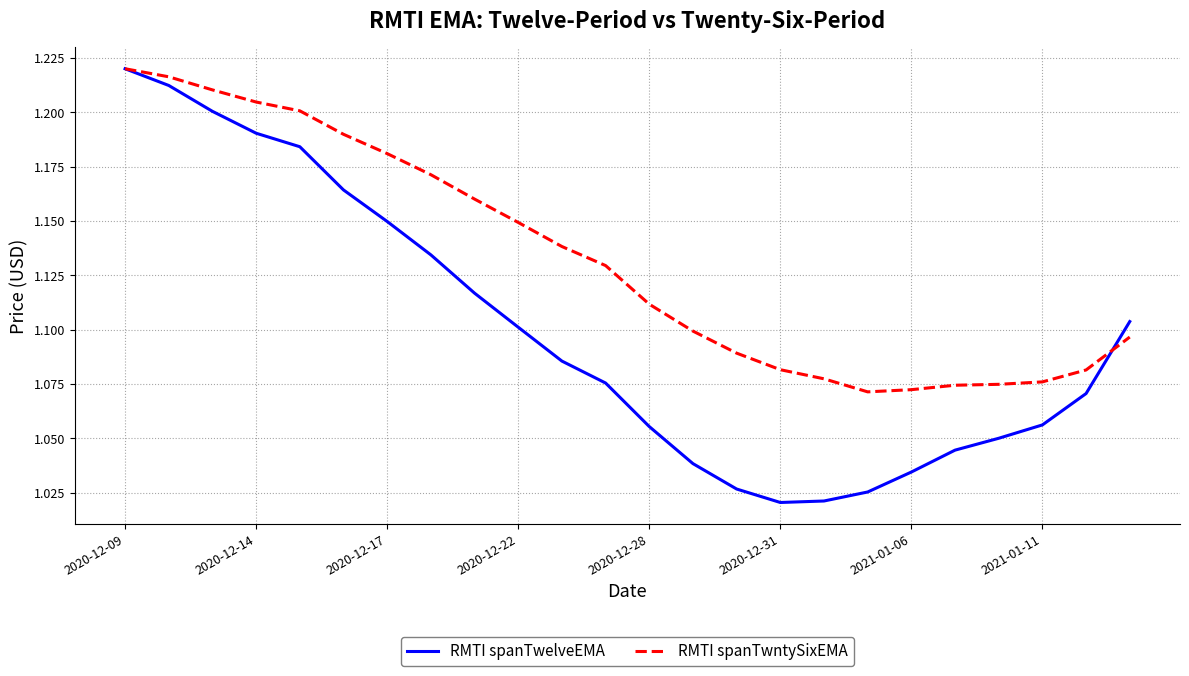

List the series in order of their overall mean, highest first.

RMTI spanTwntySixEMA, RMTI spanTwelveEMA